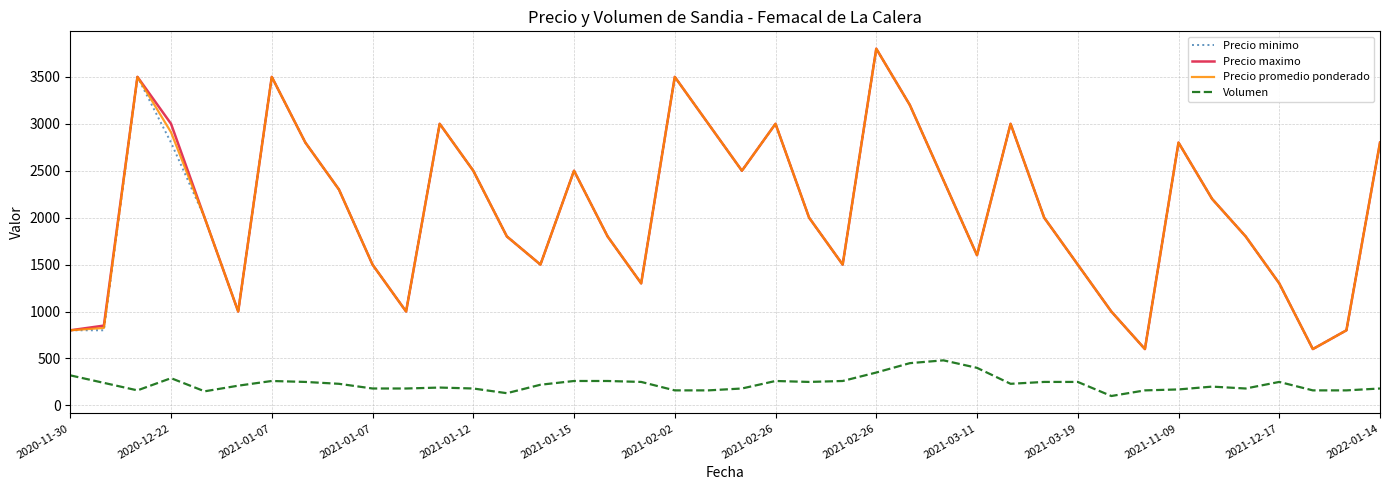

True or false: Volumen and Precio minimo cross at least once.

False